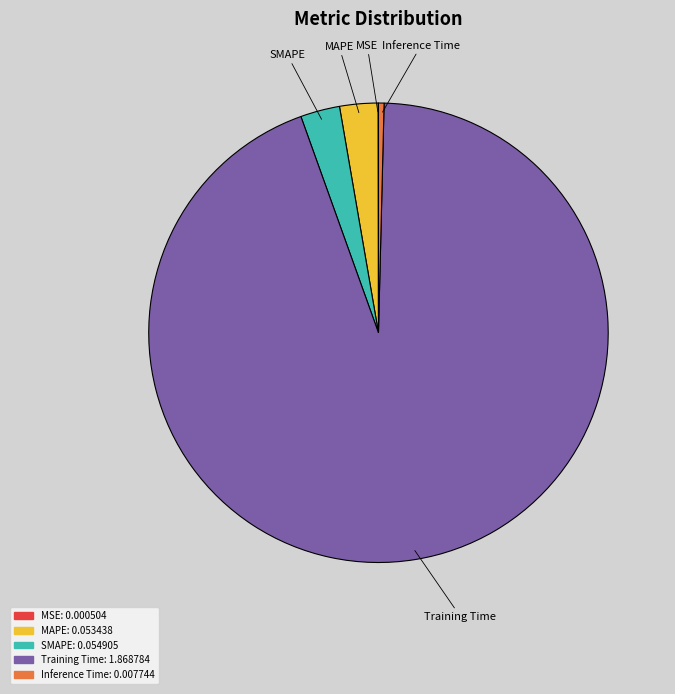

Combined, do Inference Time: 0.007744 and MAPE: 0.053438 account for over 50%?

No